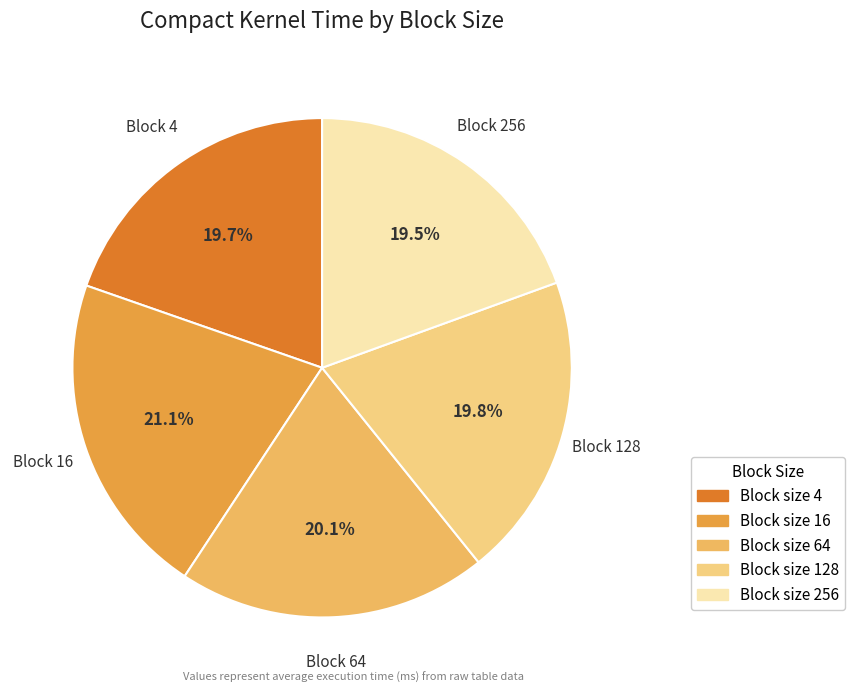

Is there a majority slice in this chart?

No